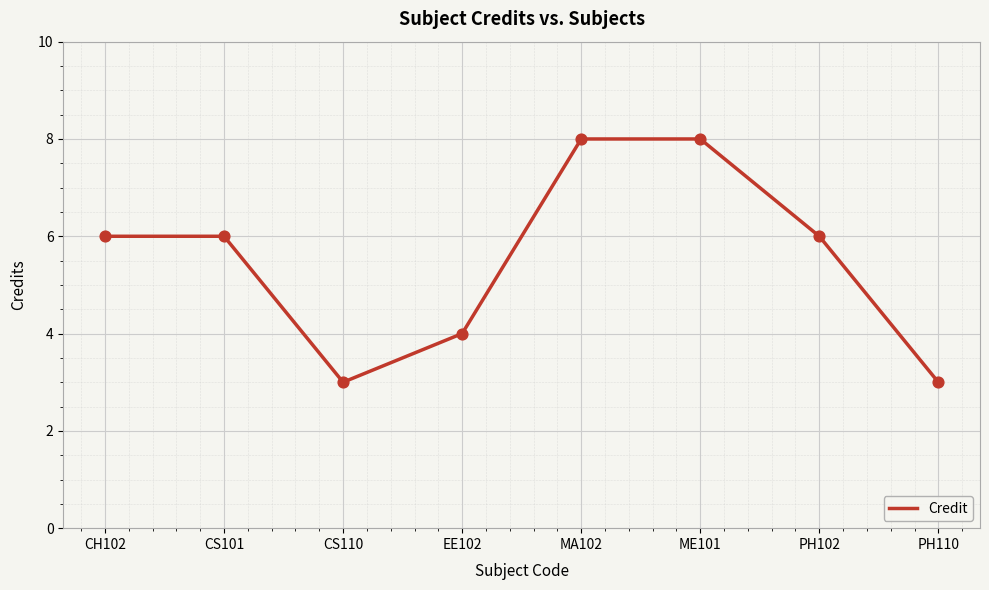

What is the change in value from CS101 to EE102?

-2